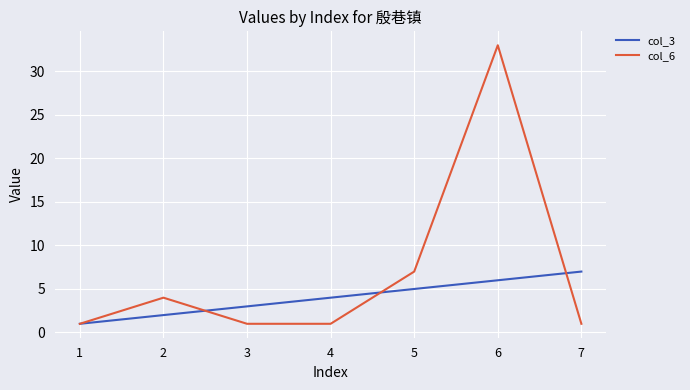

What is the maximum value shown in the chart?

33